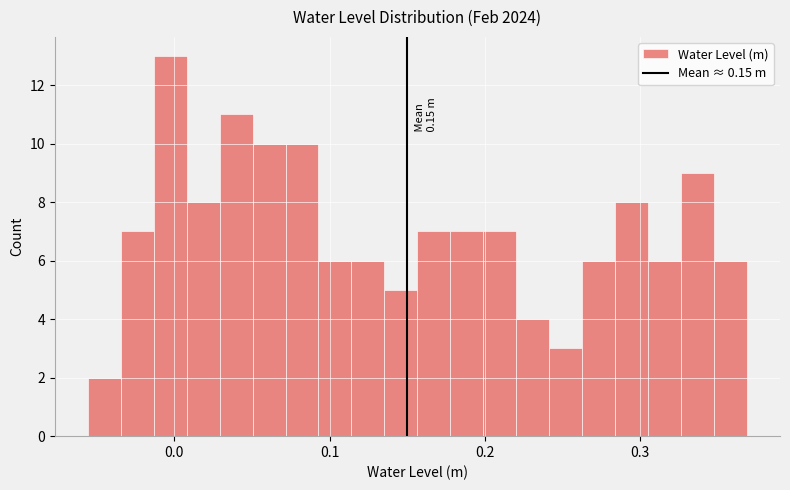

Read against the x-axis, roughly where is the centre of the tallest bar?

0.00